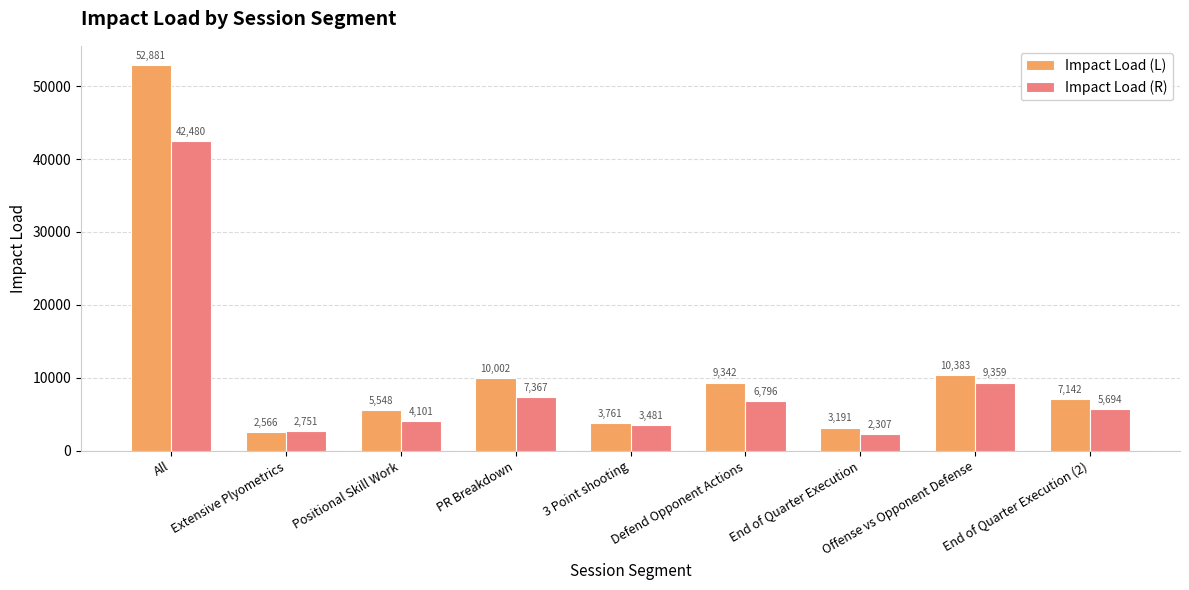

What is the value of the Impact Load (R) bar at the 5th from the left?

3481.3